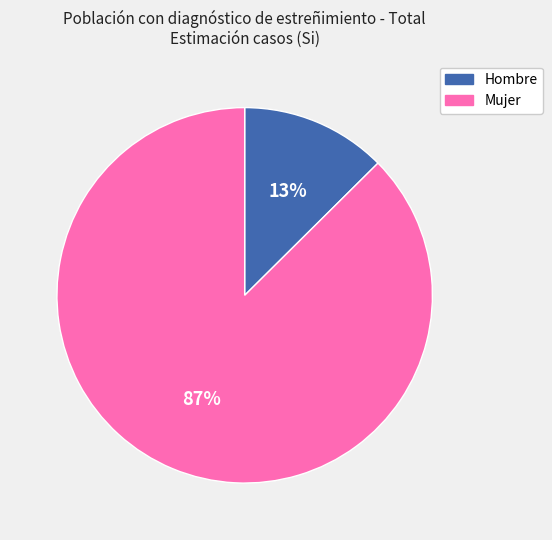

Do Hombre and Mujer together represent more than half of the pie?

Yes